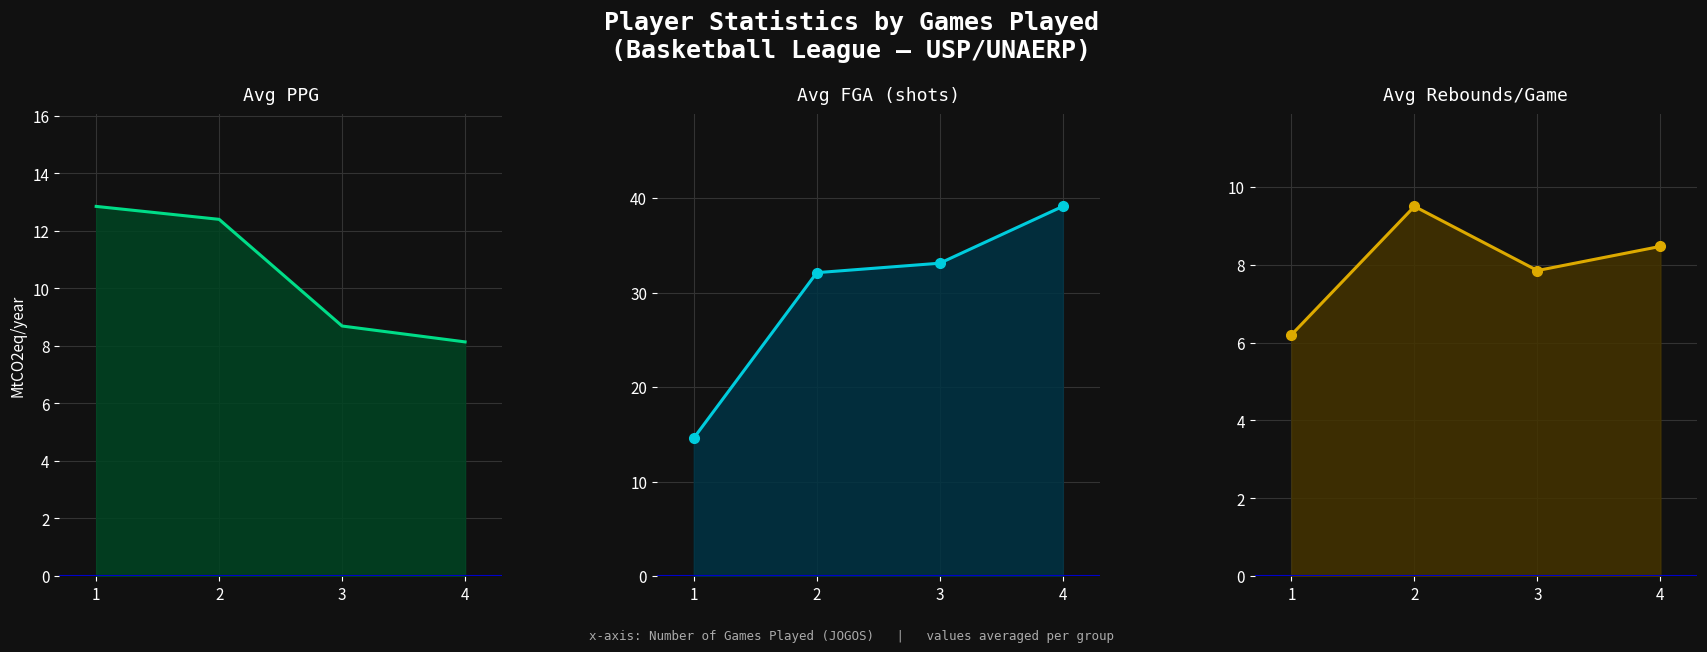

What is the value of the Avg FGA point at the 2nd from the left?

32.1